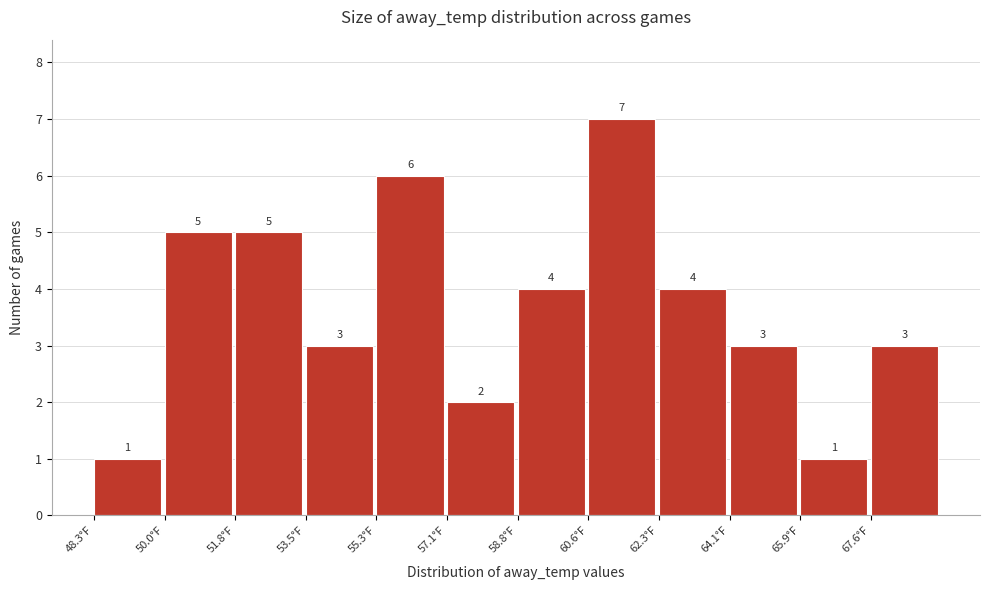

Reading left to right, list every bar in this chart as the range it spans on the x-axis followed by its height. The bar edges are not printed on the chart, so give them approximately, as read against the axis.

48.26 to 50.02: 1
50.02 to 51.78: 5
51.78 to 53.54: 5
53.54 to 55.30: 3
55.30 to 57.06: 6
57.06 to 58.82: 2
58.82 to 60.58: 4
60.58 to 62.34: 7
62.34 to 64.10: 4
64.10 to 65.86: 3
65.86 to 67.62: 1
67.62 to 69.38: 3